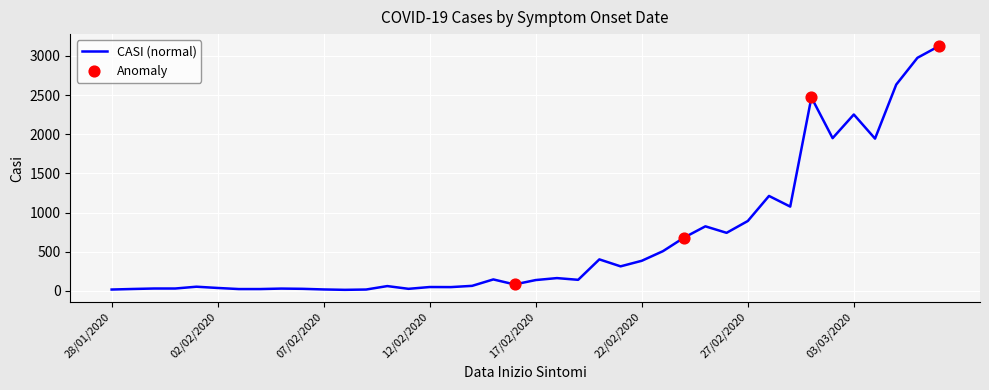

What is the difference between the maximum and minimum values?

3110